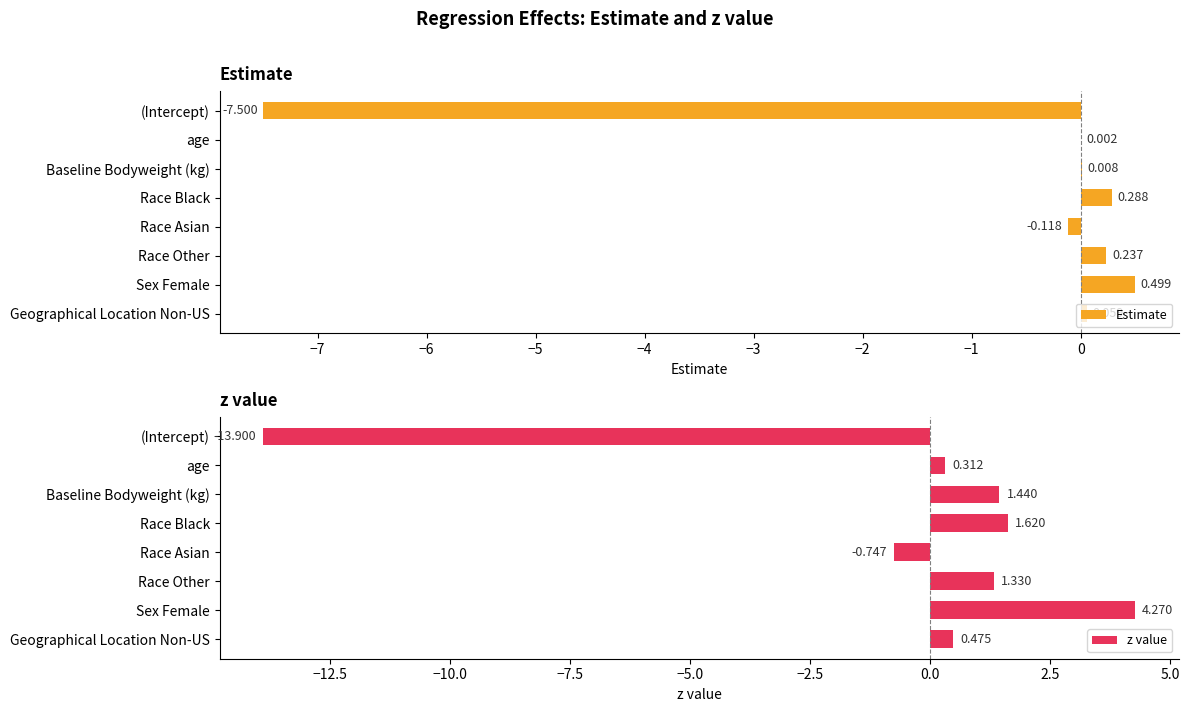

At which label is Estimate closest to -3?

Race Asian